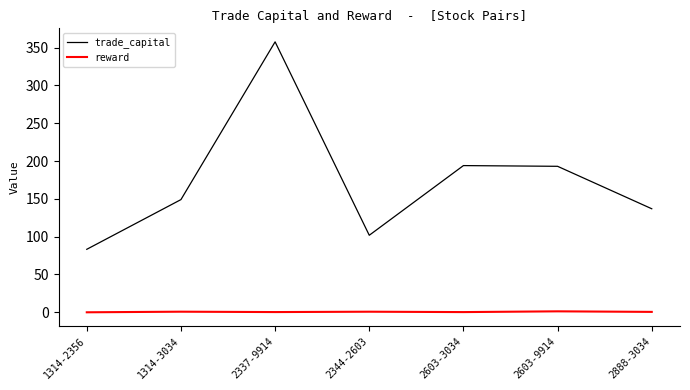

At which label does trade_capital reach its peak?

2337-9914